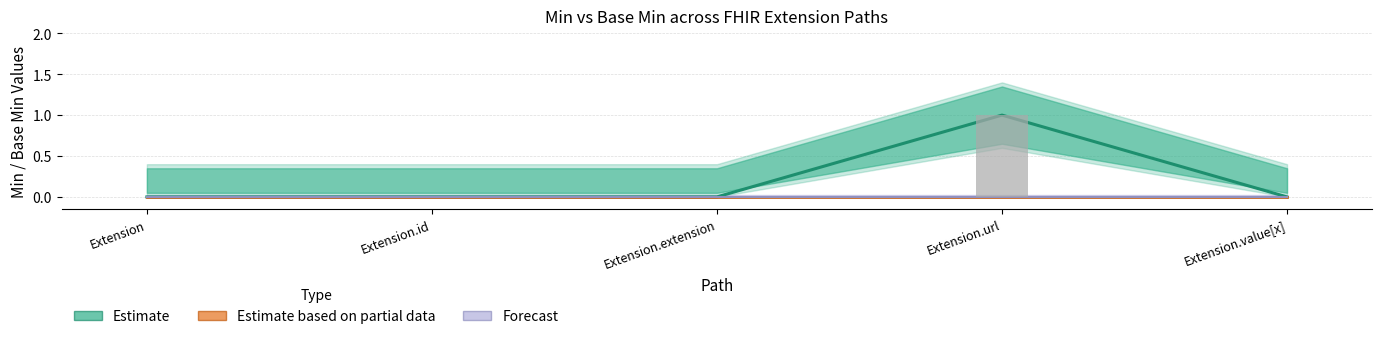

The Estimate series shows 0 at Extension.value[x]. True or false?

True